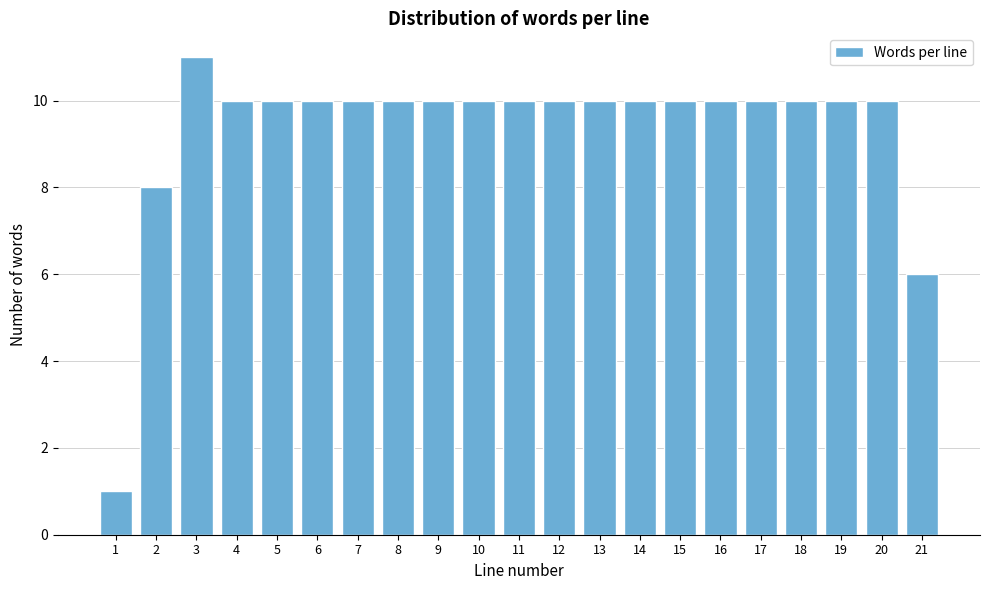

Reading left to right, list all the values displayed in this chart.

1=1	2=8	3=11	4=10	5=10	6=10	7=10	8=10	9=10	10=10	11=10	12=10	13=10	14=10	15=10	16=10	17=10	18=10	19=10	20=10	21=6